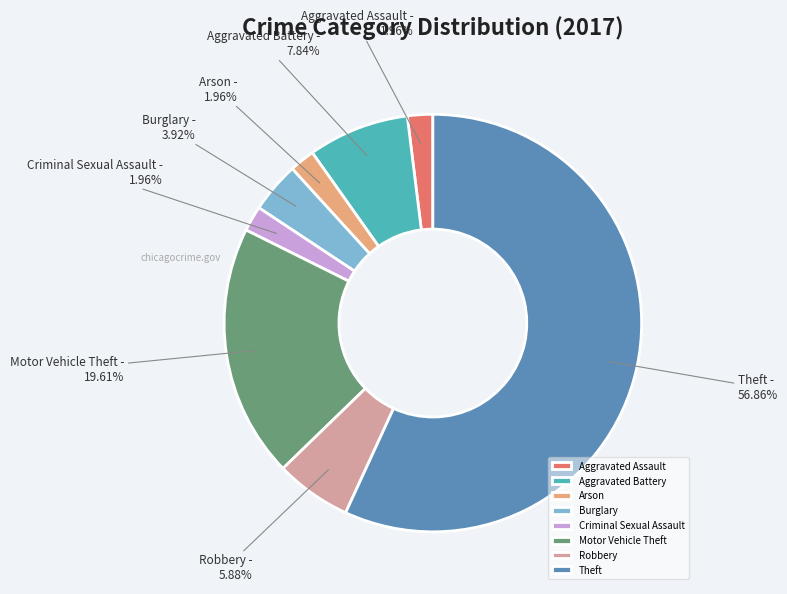

Does Criminal Sexual Assault account for over 50% of the chart?

No